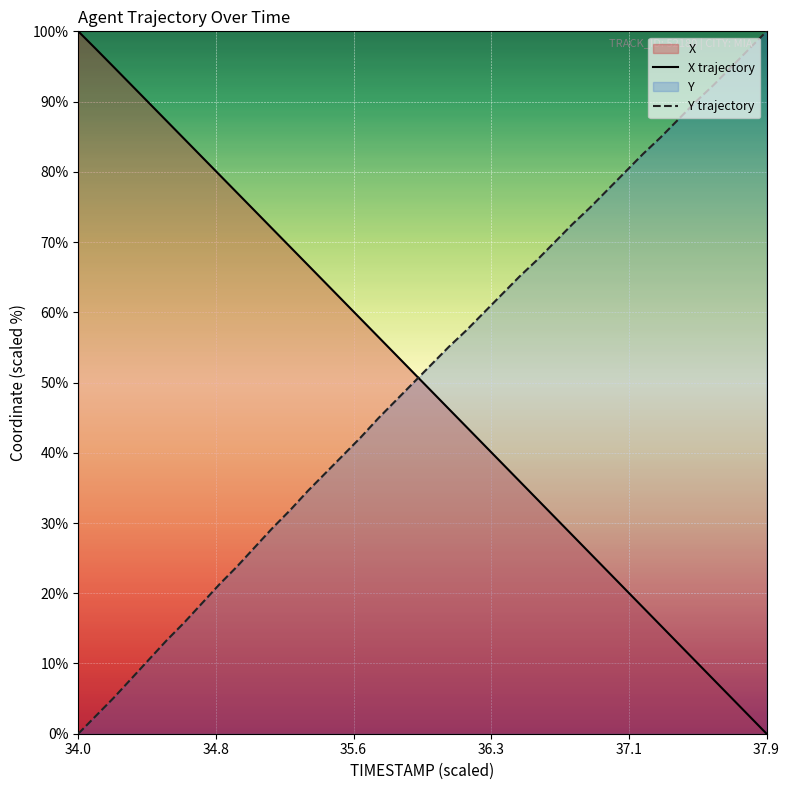

What is the sum of the X values at 34.5 and 35.4?

151.5